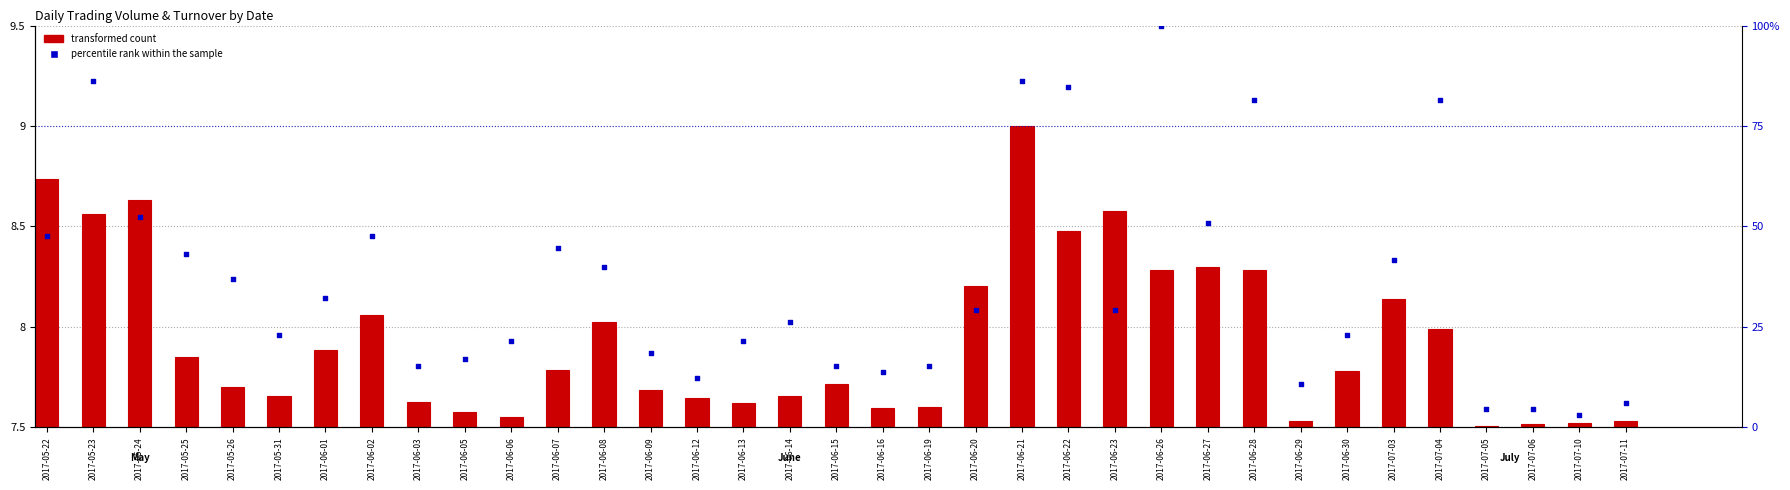

Which series has the largest total across all categories?

percentile rank within the sample